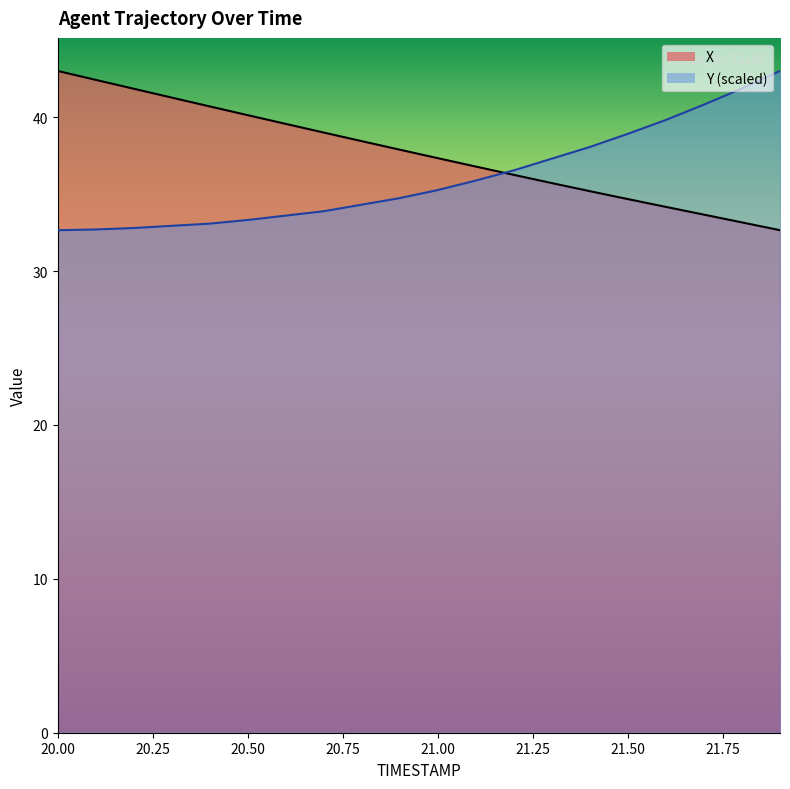

What are all the series names shown in the legend?

X, Y